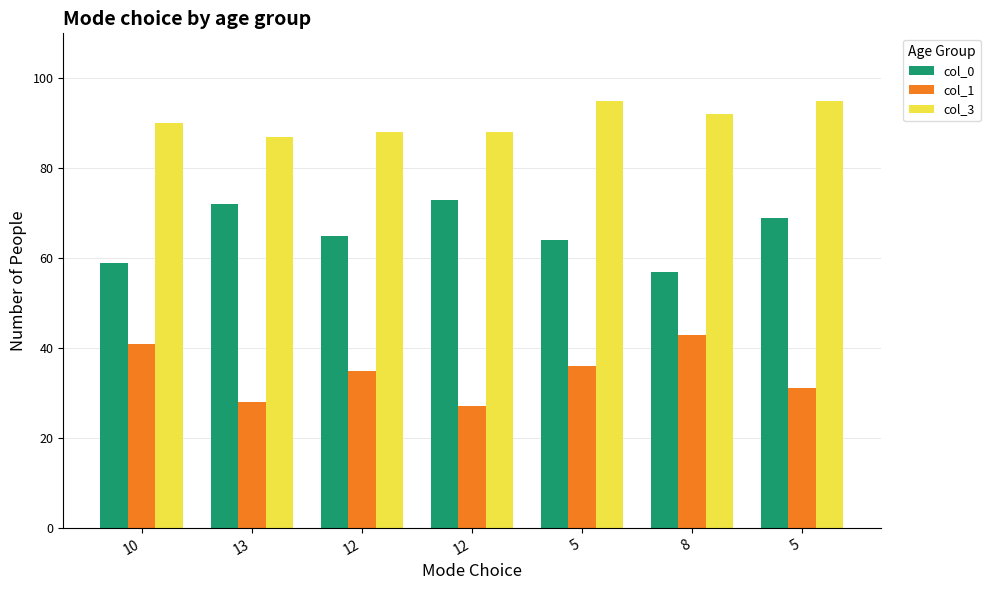

Rank the categories by col_1 value from lowest to highest.

12, 13, 5, 12, 5, 10, 8